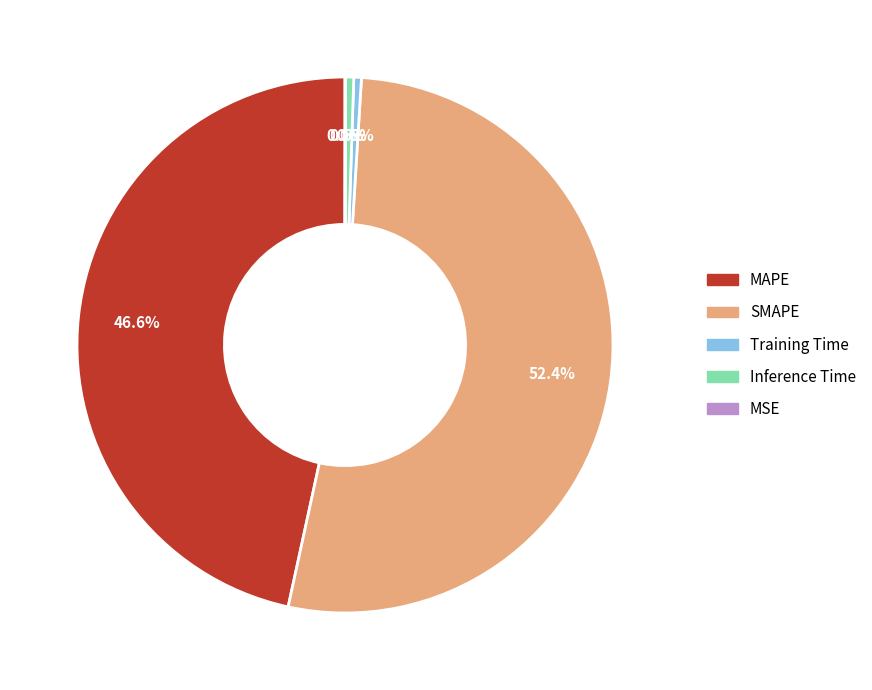

What is the largest slice in the pie chart?

SMAPE